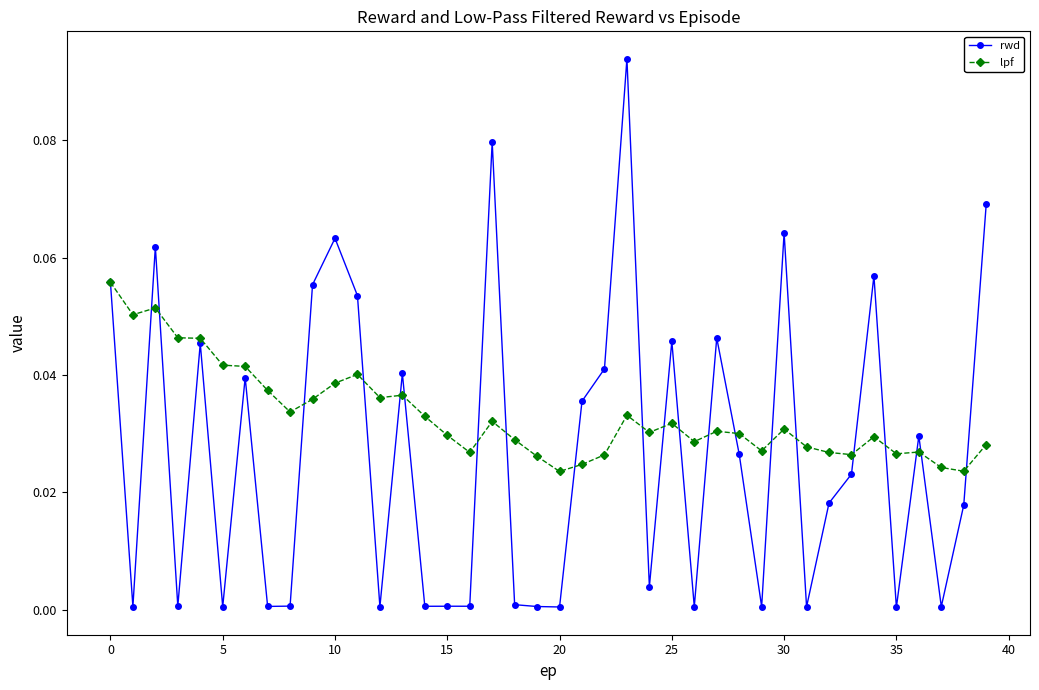

List the series in order of their overall mean, lowest first.

rwd, lpf